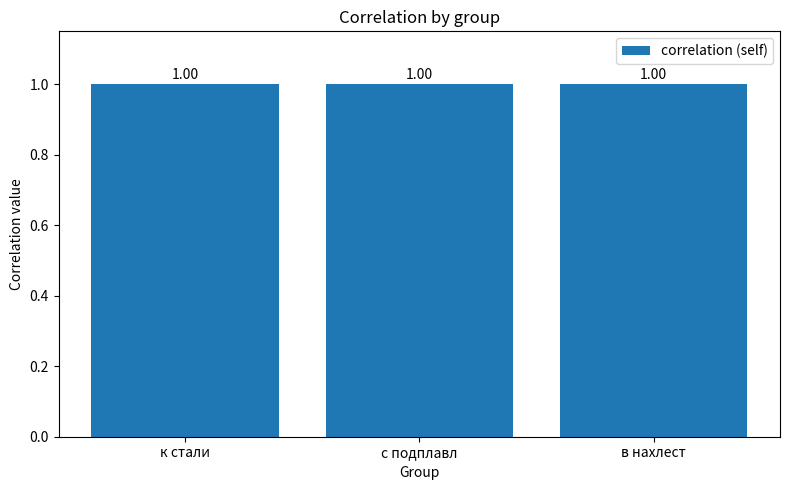

The в нахлест series shows 1.5 at с подплавл. True or false?

False